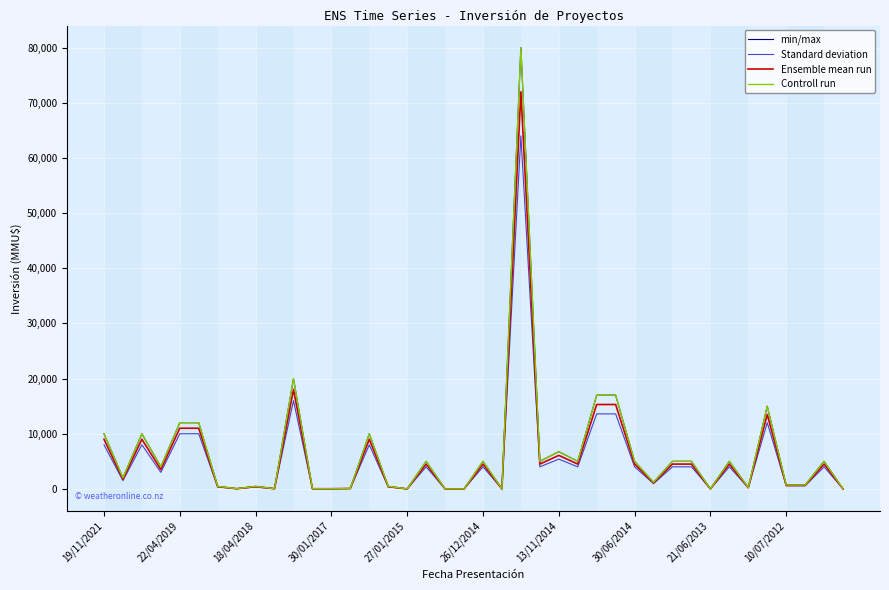

Is this an area chart (filled region under the line)?

No